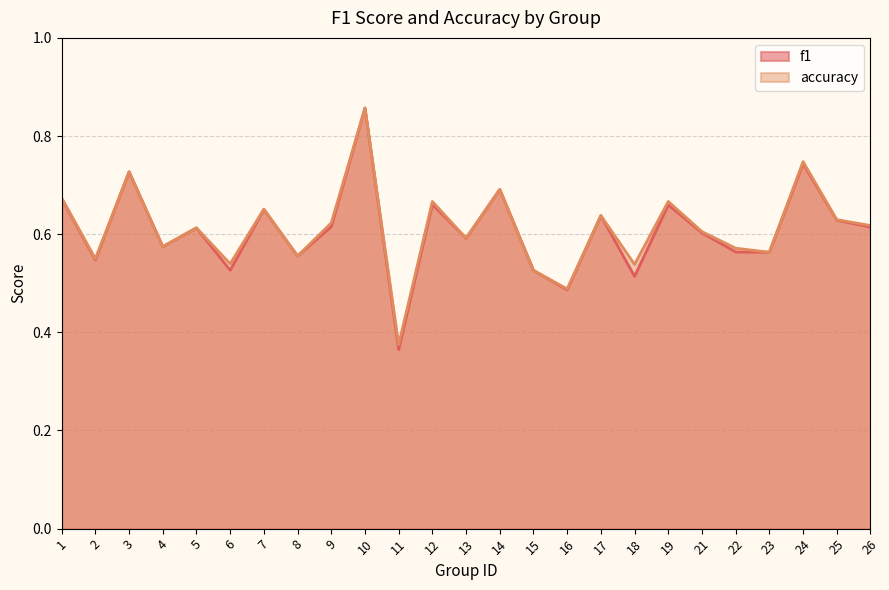

Rank the categories by accuracy value from lowest to highest.

11, 16, 15, 18, 6, 2, 8, 23, 22, 4, 13, 21, 5, 26, 9, 25, 17, 7, 12, 19, 1, 14, 3, 24, 10